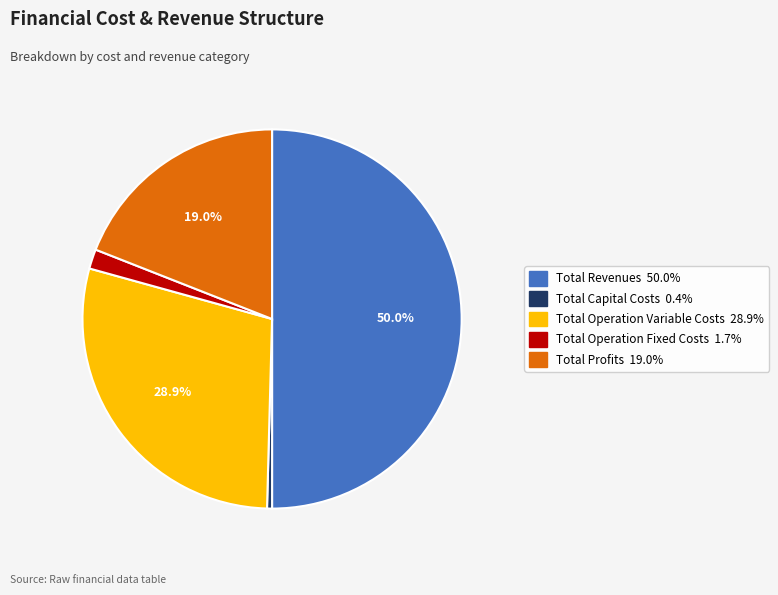

Which has a higher value, Total Profits or Total Capital Costs?

Total Profits